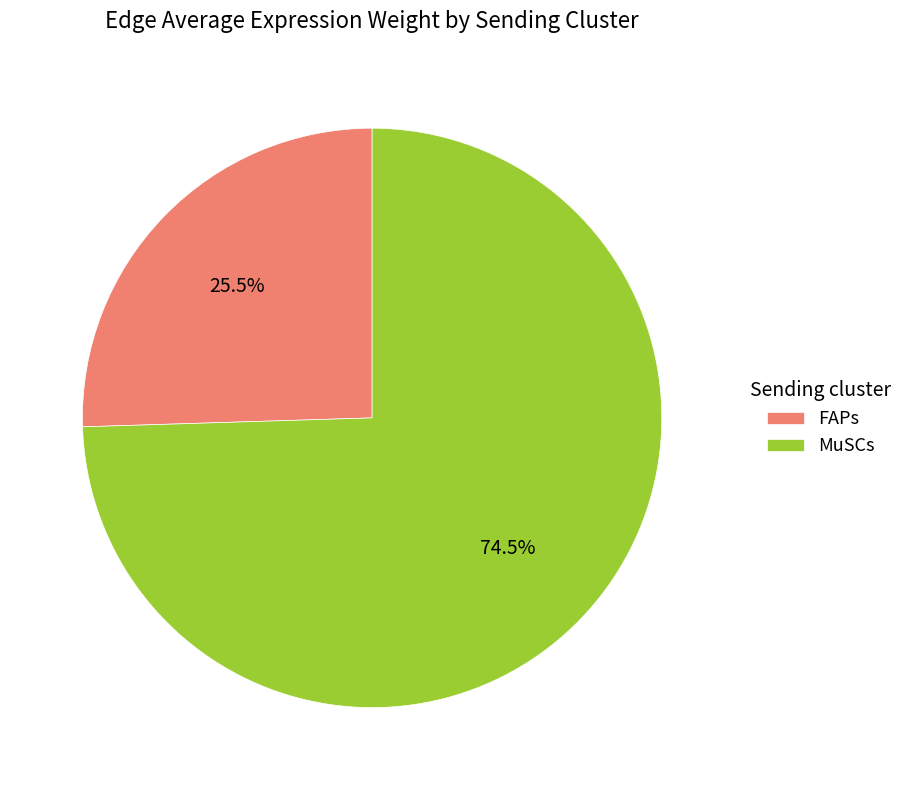

What is the smallest slice in the pie chart?

FAPs